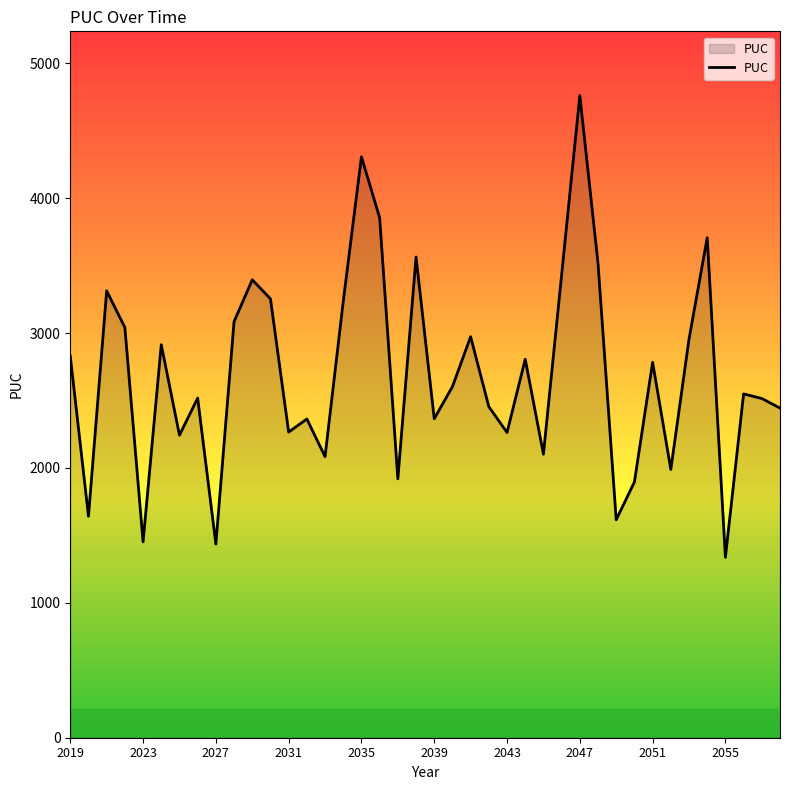

What is the greatest value displayed?

4761